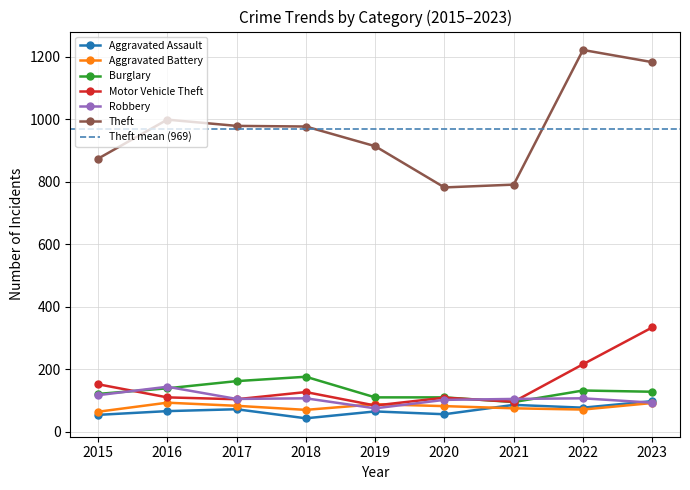

What is the approximate value of Aggravated Battery at 2023, to the nearest 5?

90